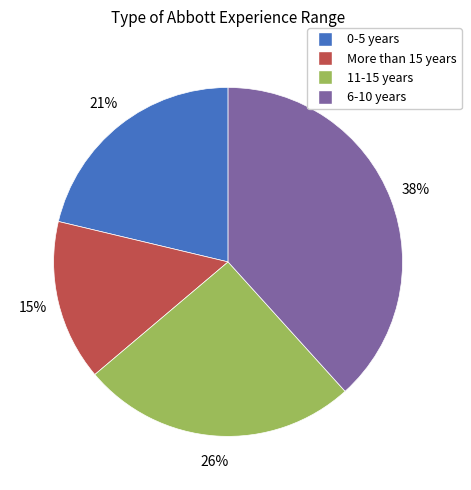

How many slices are in this pie chart?

4